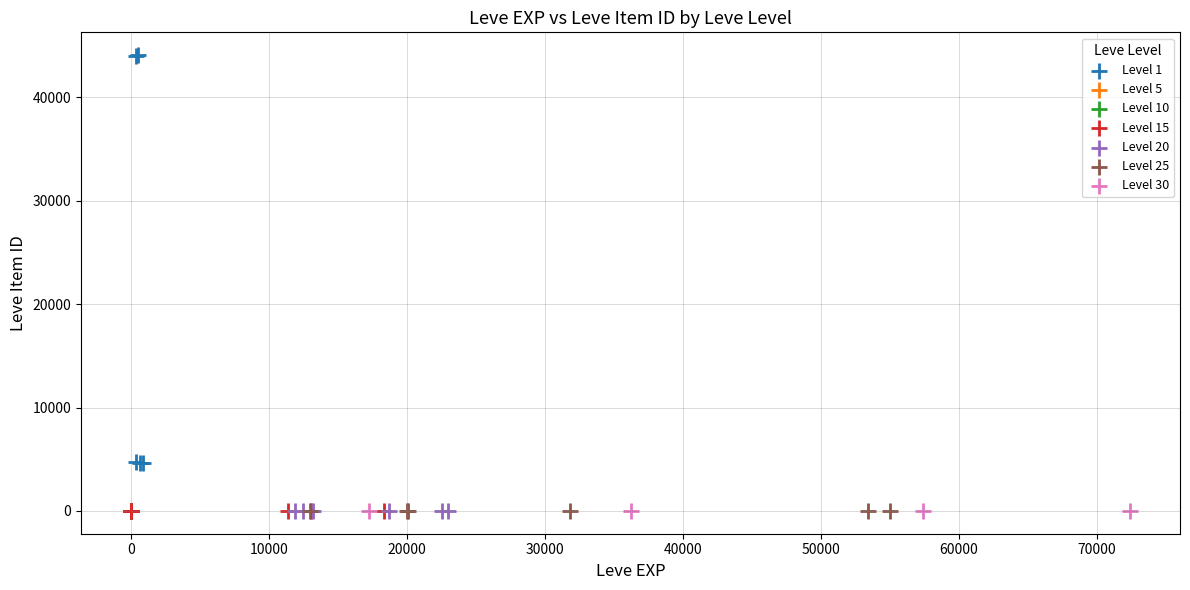

Which series reaches the maximum Y coordinate?

Level 1